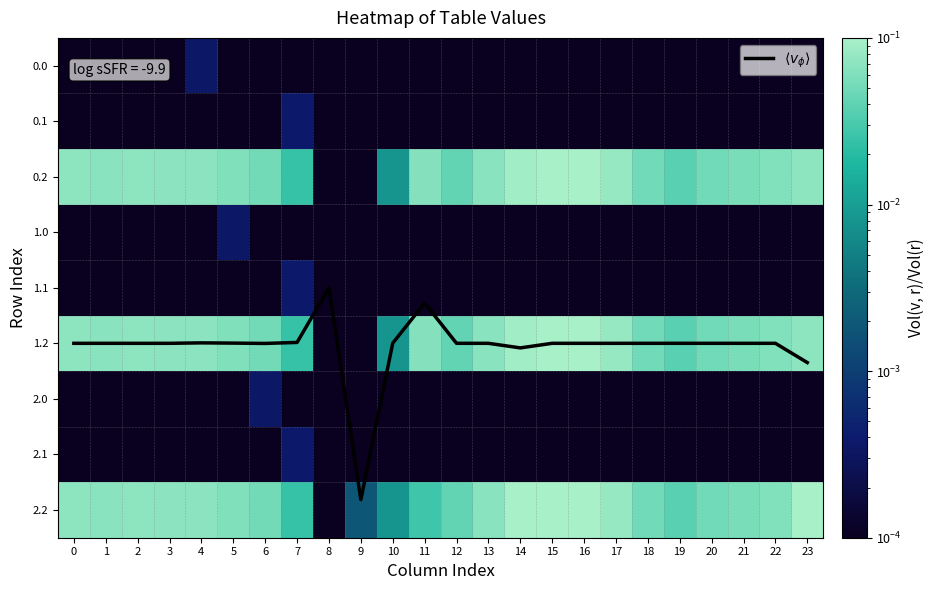

Which series changed the most between 0 and 8?

$\langle v_\phi \rangle$